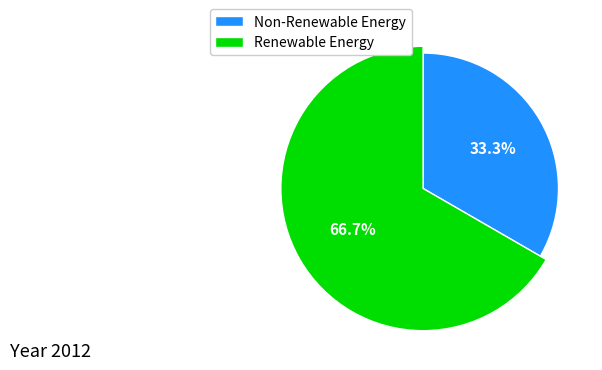

Does 1474035518 represent more than half of the total?

No